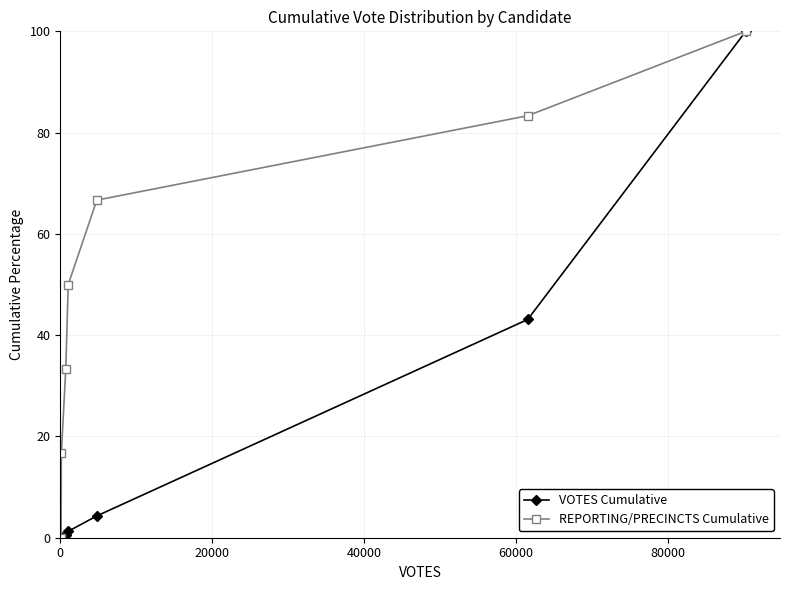

Which series has the largest total across all categories?

REPORTING/PRECINCTS Cumulative